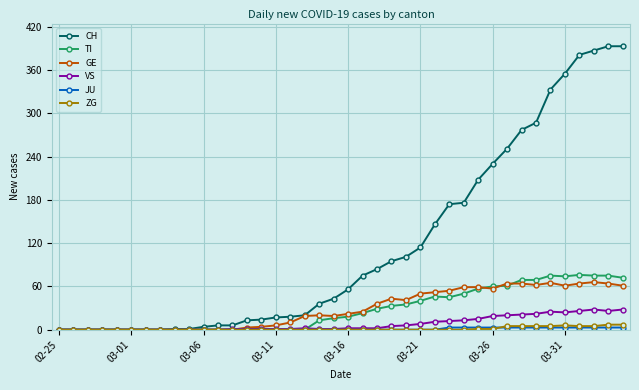

Which series has the largest range (max minus min)?

CH